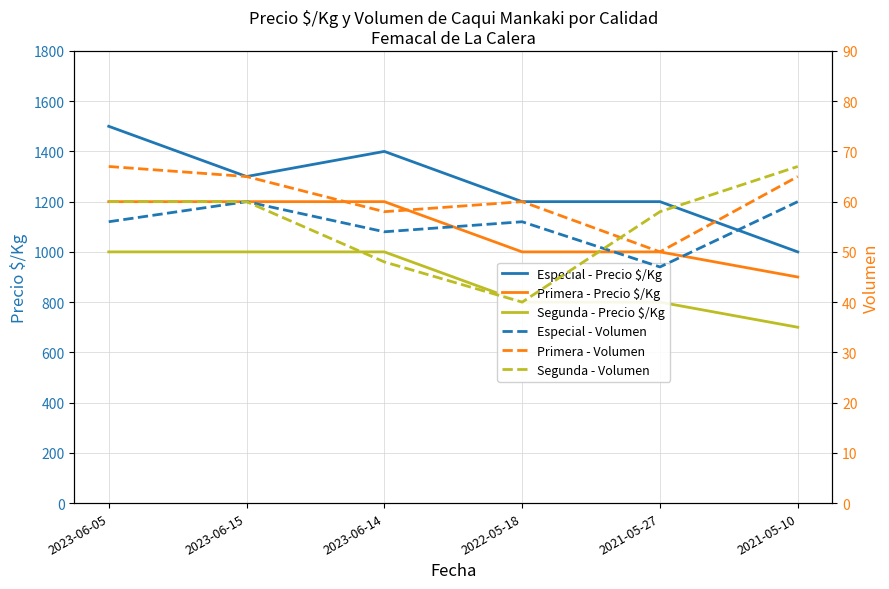

At 2021-05-27, list the series in order from largest to smallest.

Especial - Precio $/Kg, Primera - Precio $/Kg, Segunda - Precio $/Kg, Segunda - Volumen, Primera - Volumen, Especial - Volumen